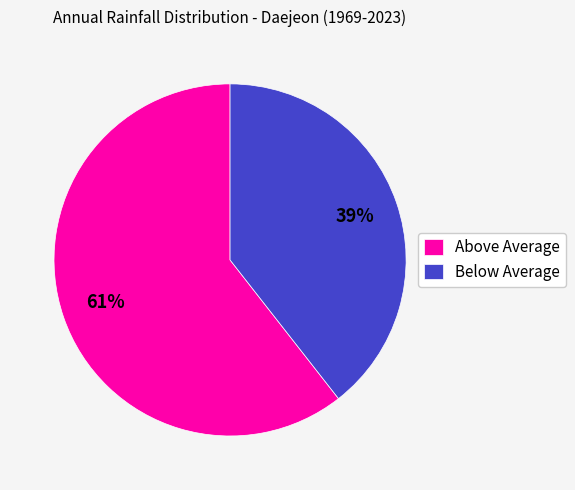

Between Below Average and Above Average, which is larger?

Above Average